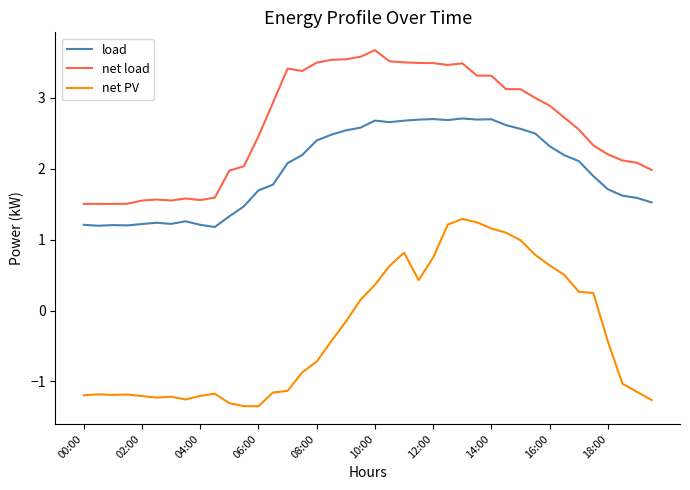

In load, how many points are lower than both neighbors (excluding endpoints)?

7